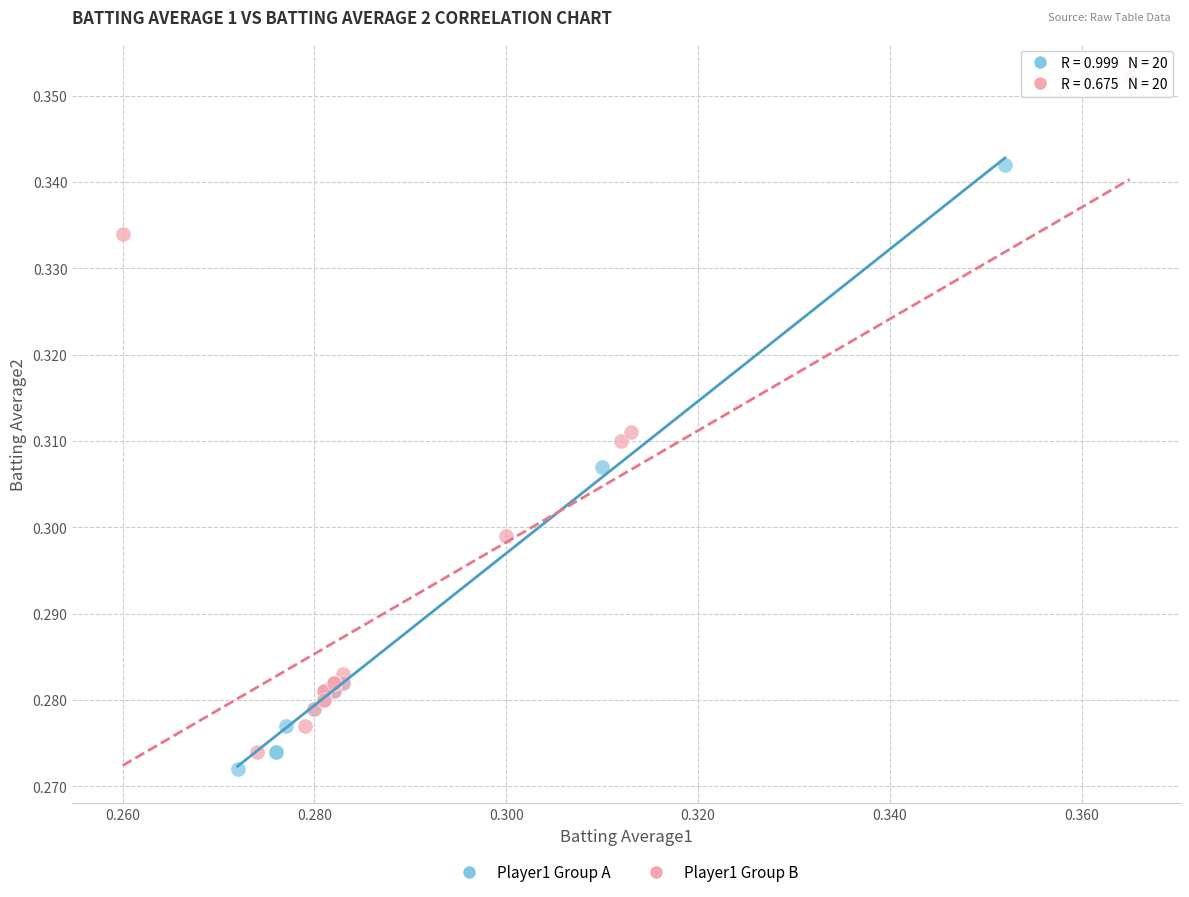

Which series reaches the maximum Y coordinate?

Player1 Group B